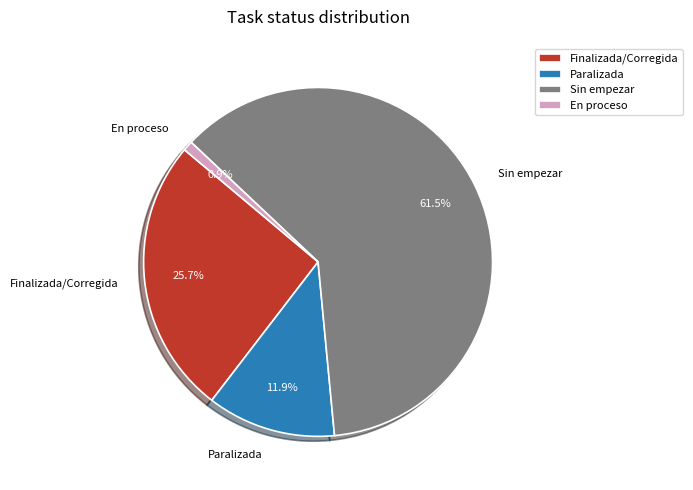

To the nearest percent, what portion does Finalizada/Corregida represent?

26%